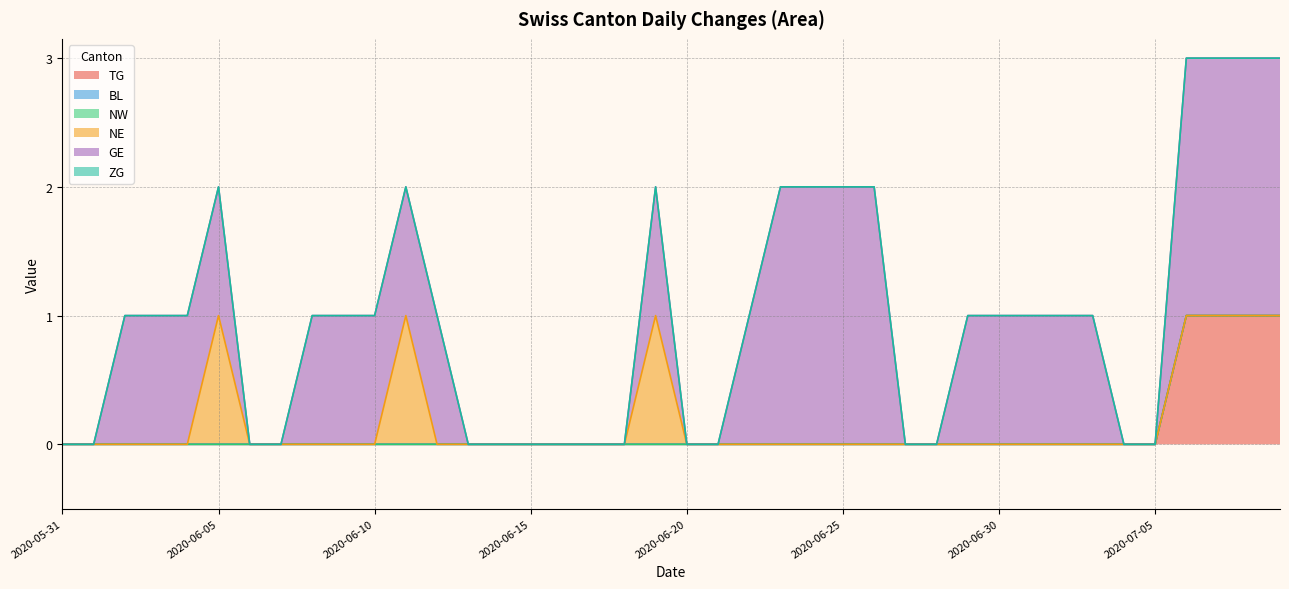

What is the average value of the GE series?

1